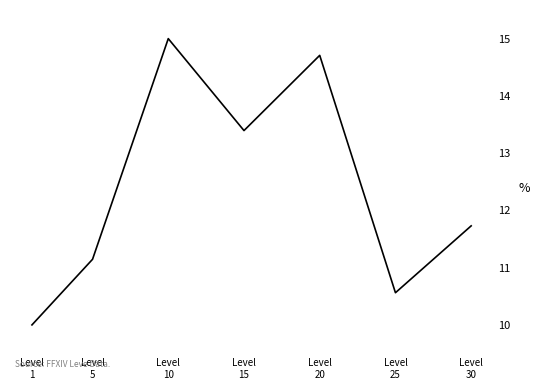

How many values are between 10 and 14?

5